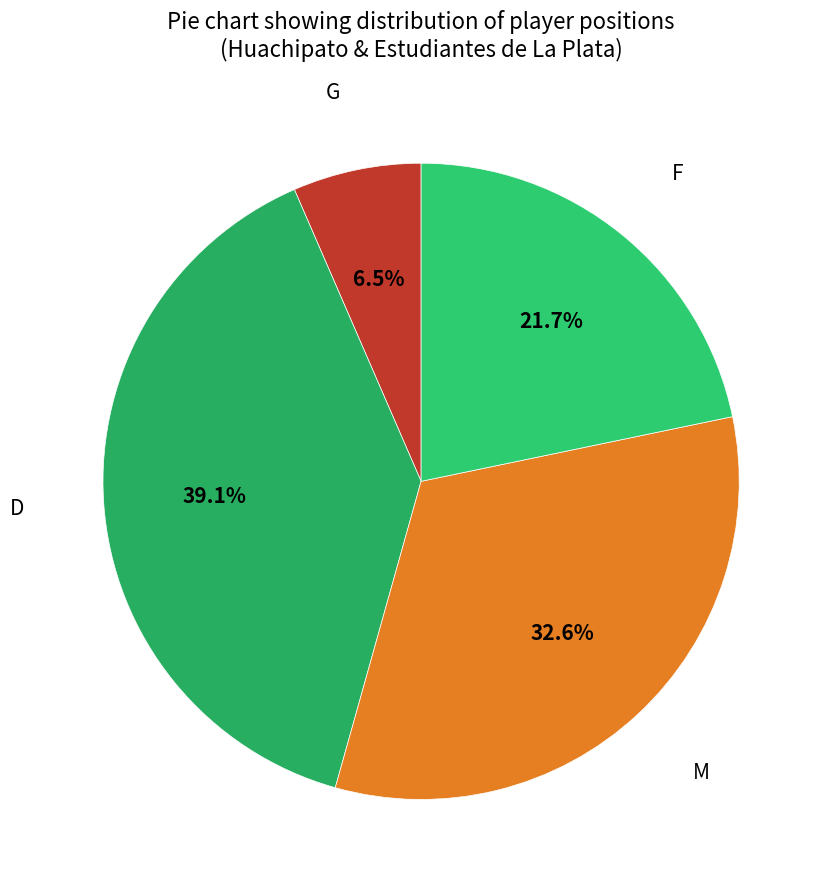

Approximately how many times larger is the value at D compared to M?

1.2